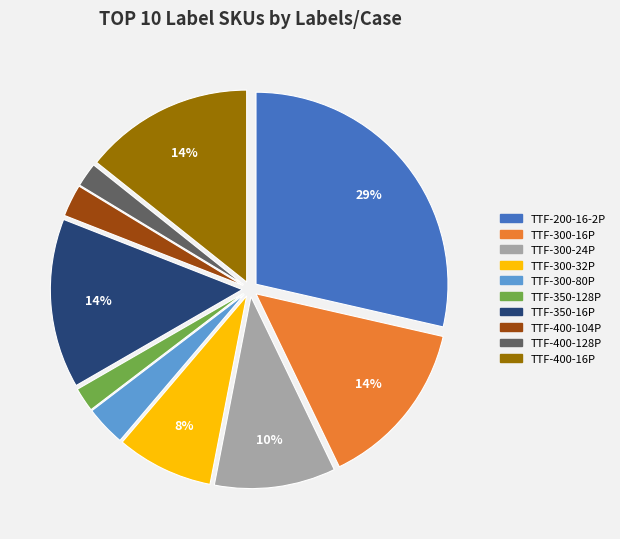

Between TTF-350-16P and TTF-350-128P, which is larger?

TTF-350-16P